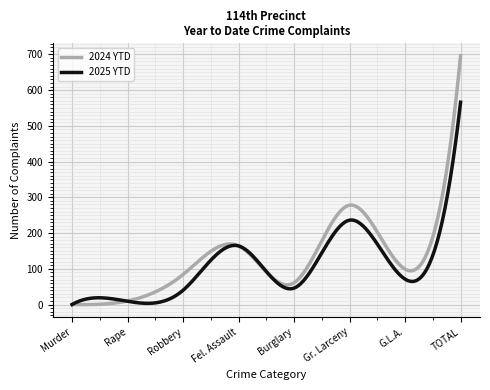

Rank the series by their maximum value, from highest to lowest.

2024 YTD, 2025 YTD